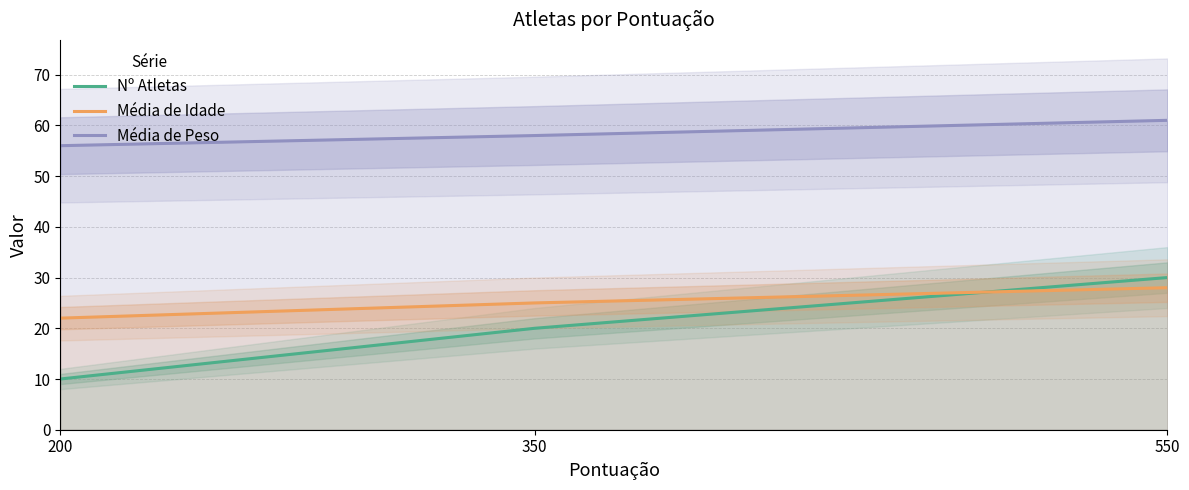

What is the difference between the maximum and minimum values in the Média de Idade series?

6